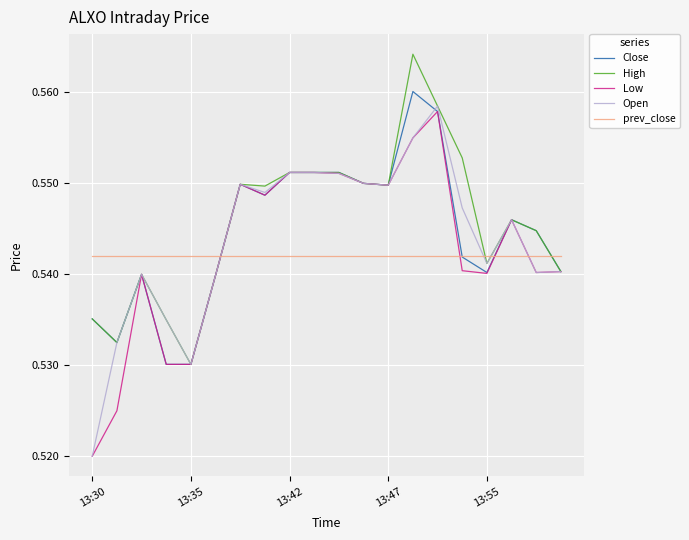

After their last crossing, which series has the higher values: Open or prev_close?

prev_close